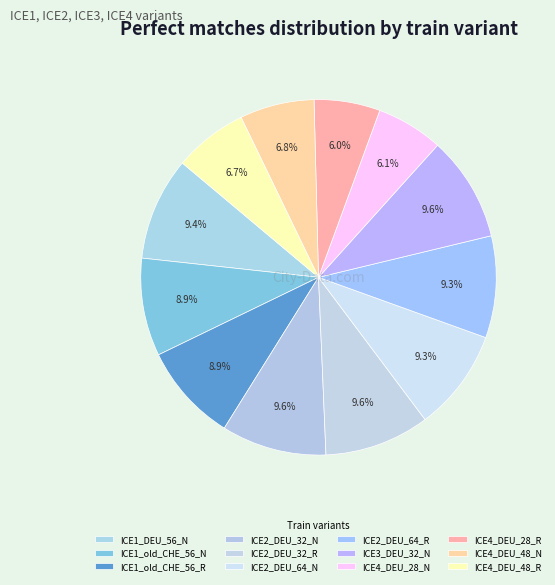

What percentage is the ICE3_DEU_32_N slice, to the nearest percent?

10%